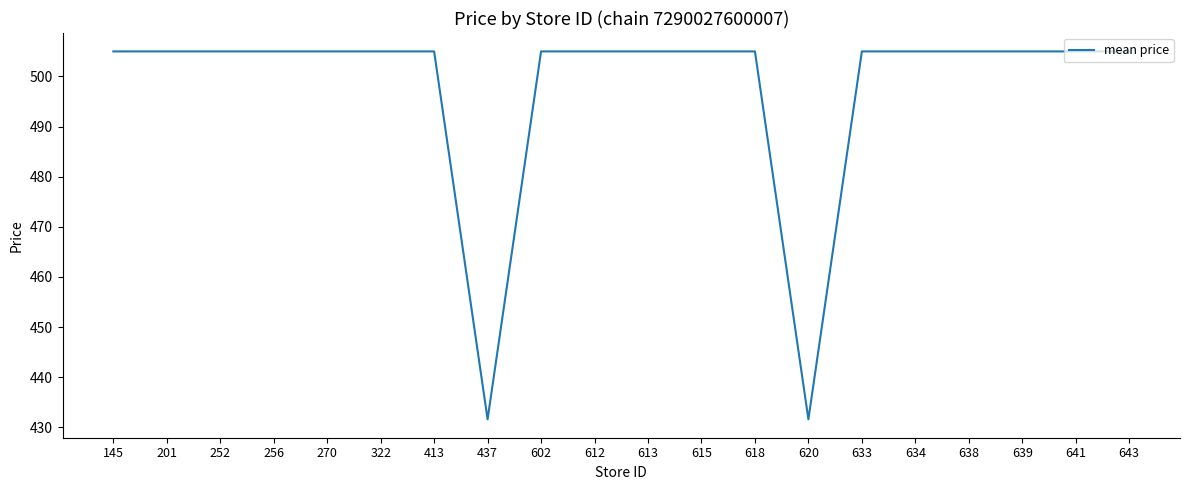

True or false: the data shows 710.2 at 638.

False